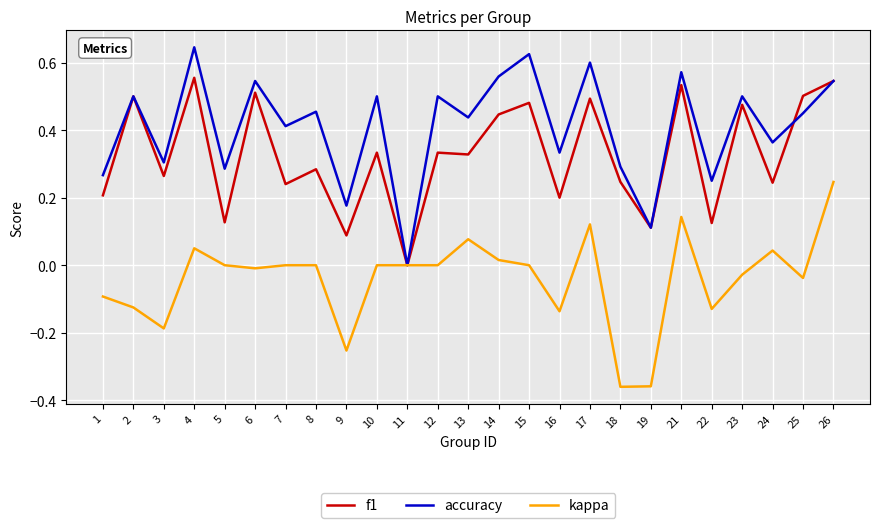

At 5, list the series in order from largest to smallest.

accuracy, f1, kappa